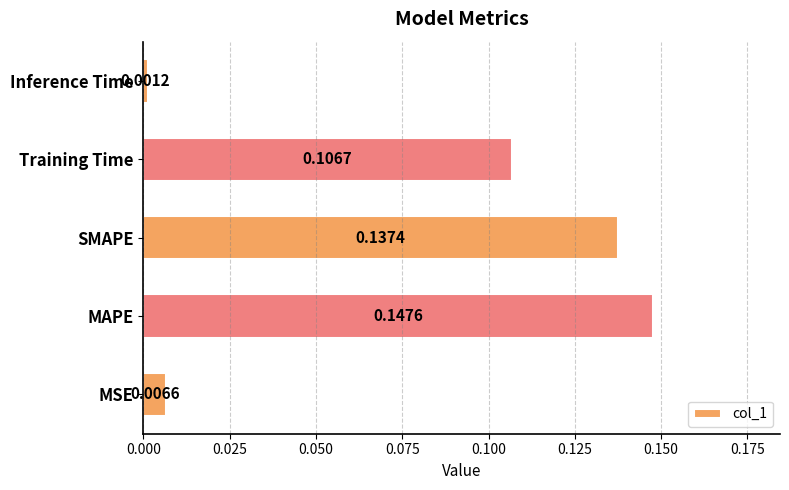

List the labels in order of value, smallest first.

Inference Time, MSE, Training Time, SMAPE, MAPE